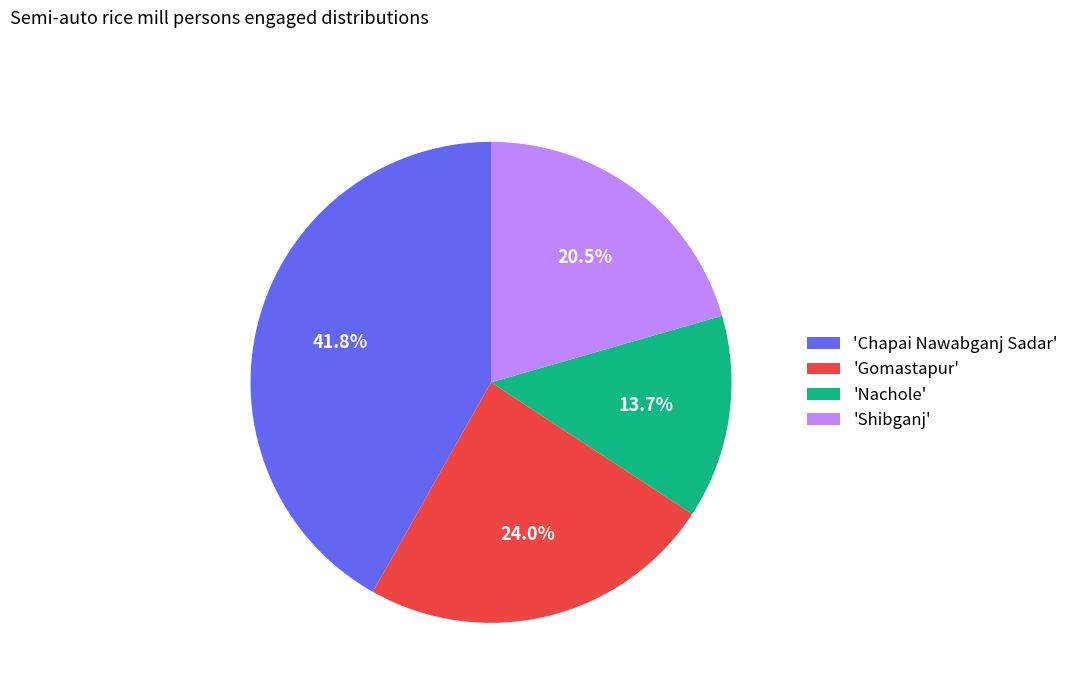

Rank the categories by value from highest to lowest.

'Chapai Nawabganj Sadar', 'Gomastapur', 'Shibganj', 'Nachole'